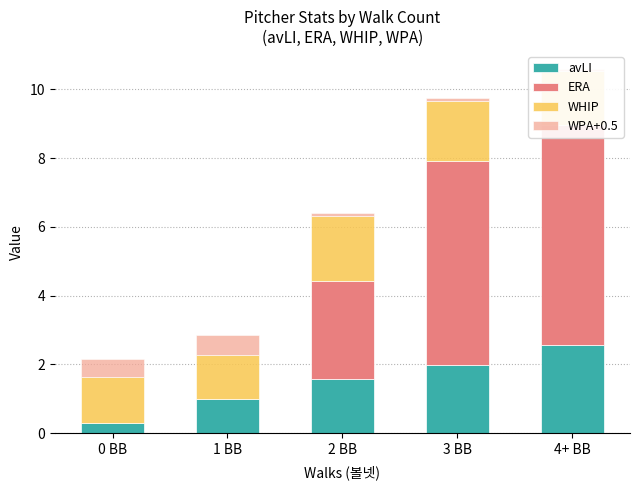

What is the label of the 3rd bar from the left?

2 BB